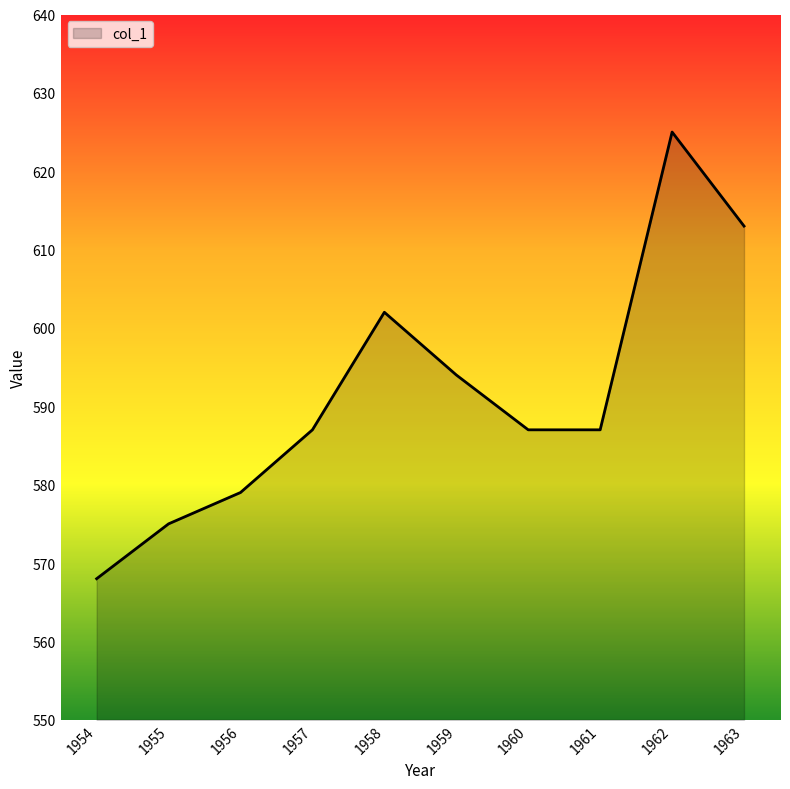

How many interior local peaks (higher than both neighbors) does the data have?

2